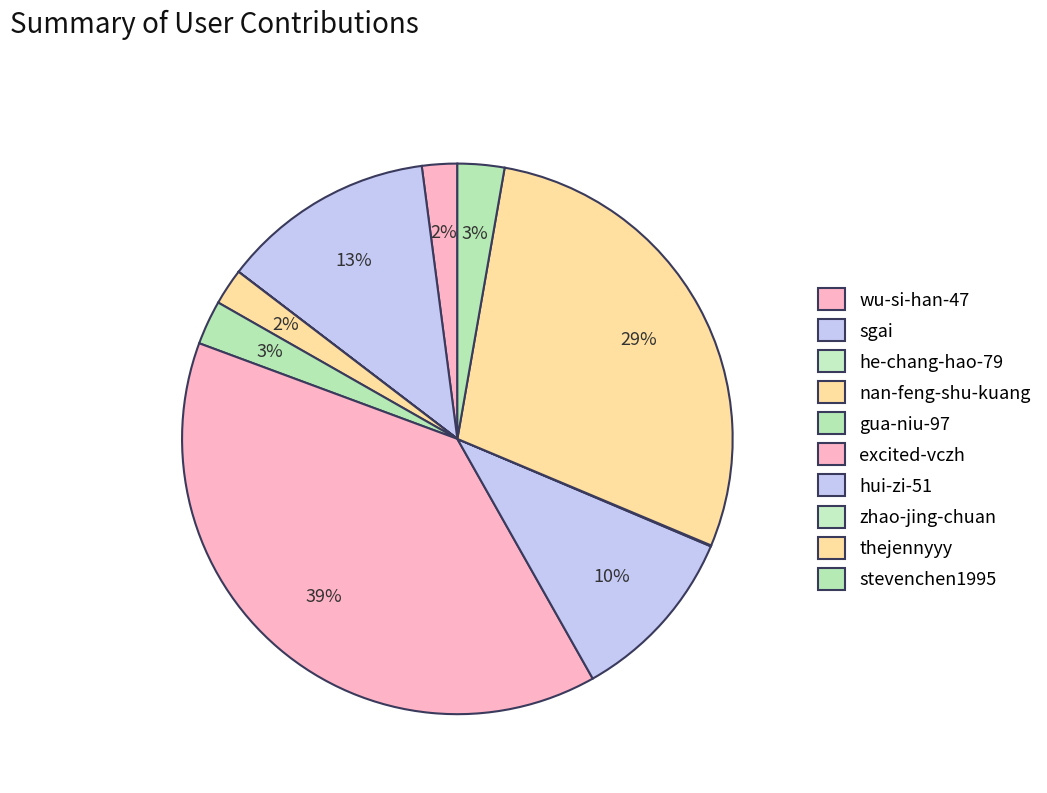

What percentage is the gua-niu-97 slice, to the nearest percent?

3%